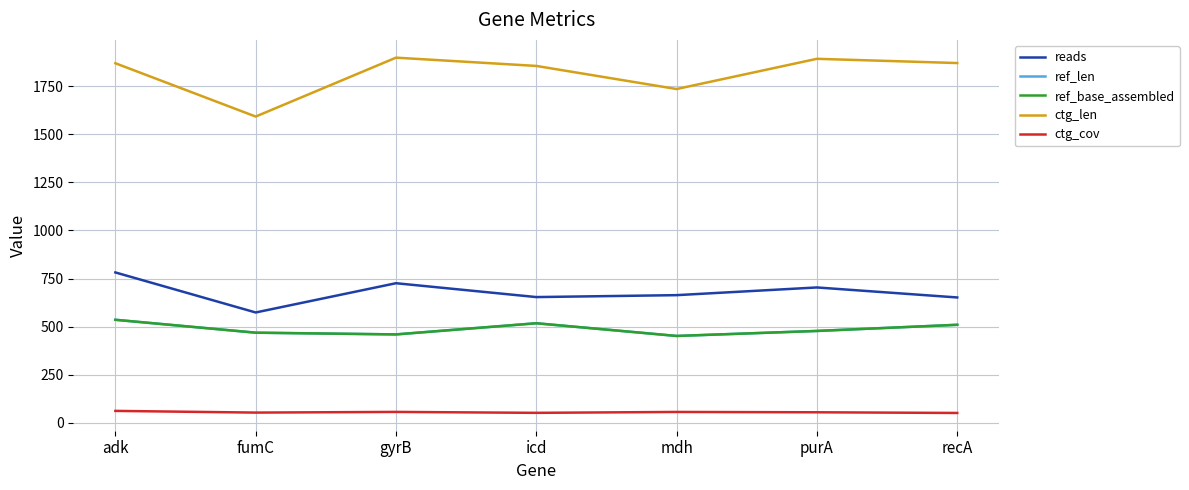

Does the chart display data point markers on the line(s)?

No